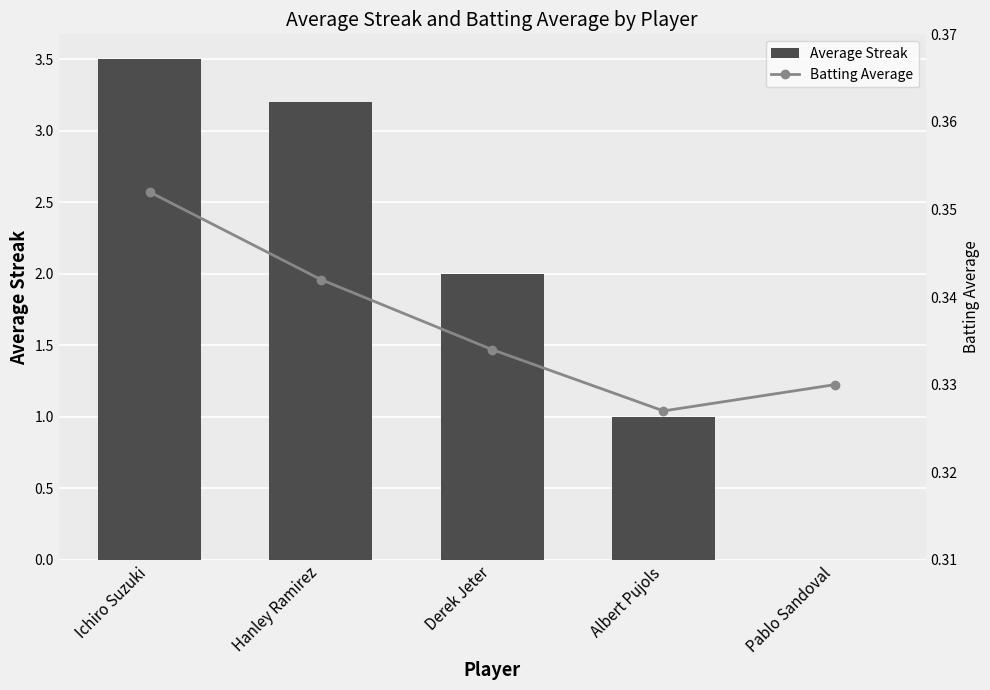

Where is Batting Average nearest to the value 0?

Albert Pujols